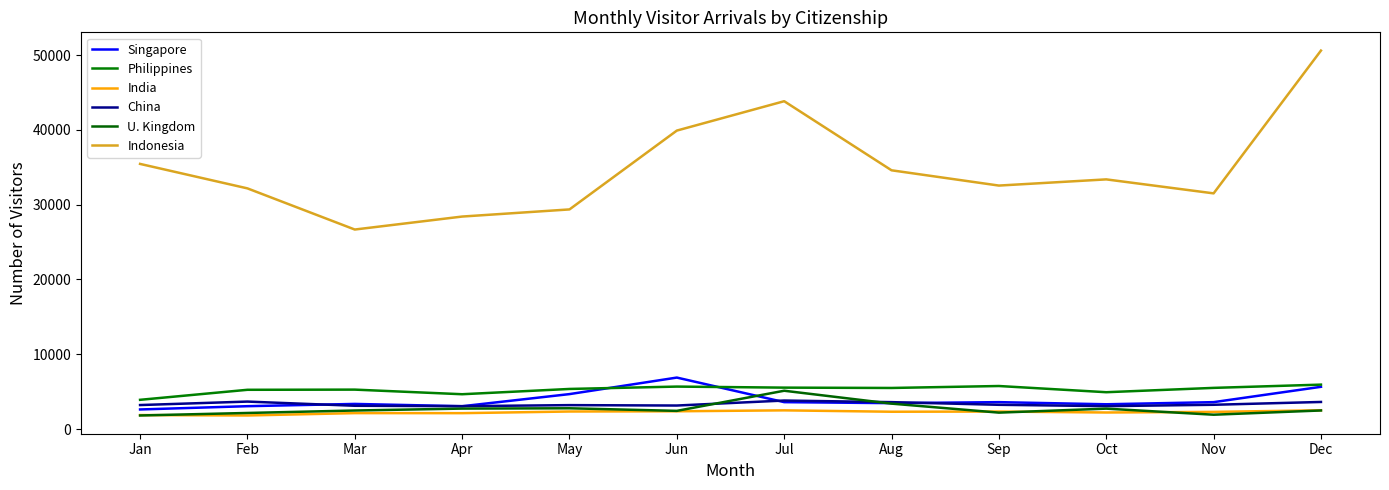

Is this an area chart (filled region under the line)?

No